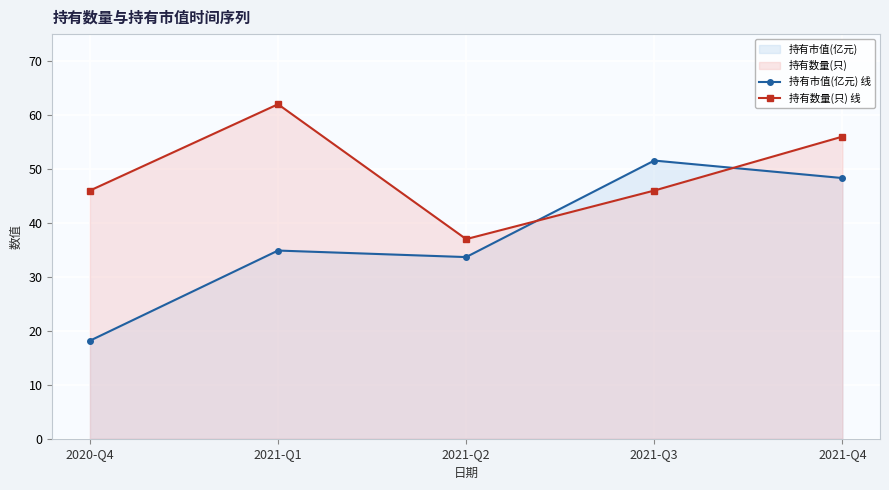

Reading right to left, extract all data points from this chart.

持有市值(亿元) 线: 2021-Q4=48.3	2021-Q3=51.6	2021-Q2=33.7	2021-Q1=34.9	2020-Q4=18.2
持有数量(只) 线: 2021-Q4=56.0	2021-Q3=46.0	2021-Q2=37.0	2021-Q1=62.0	2020-Q4=46.0